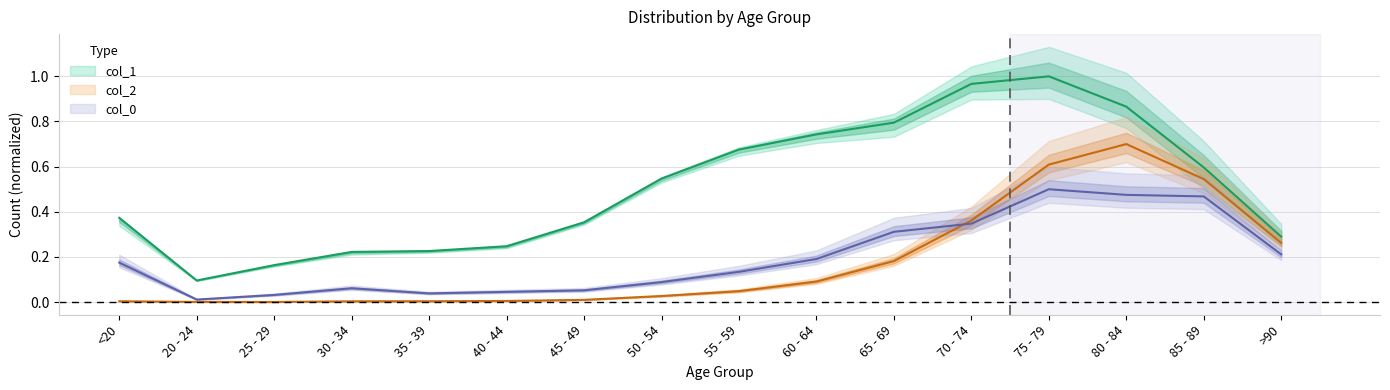

What is the sum of all col_1 values?

8.2